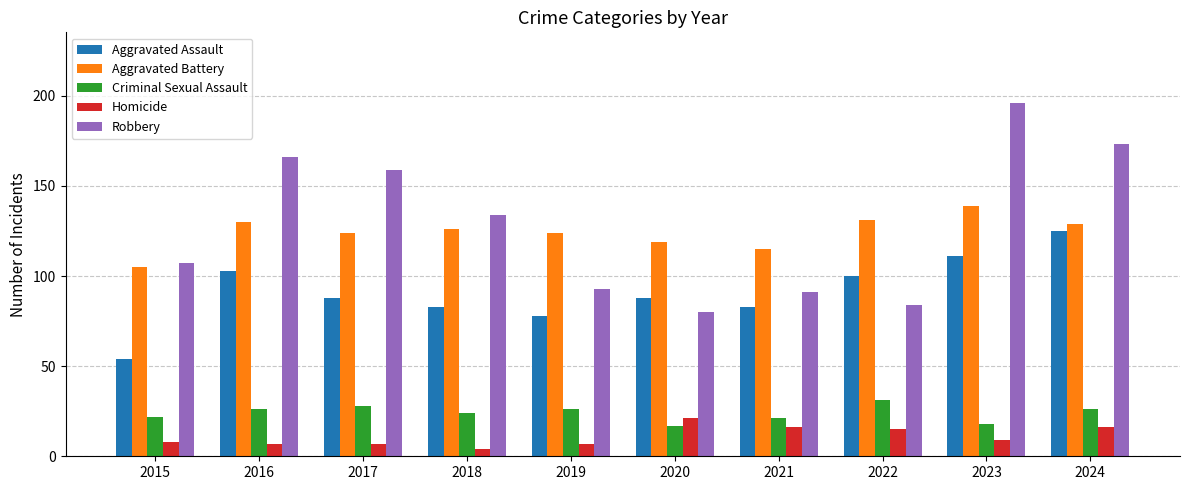

What is the maximum value for Aggravated Battery?

139